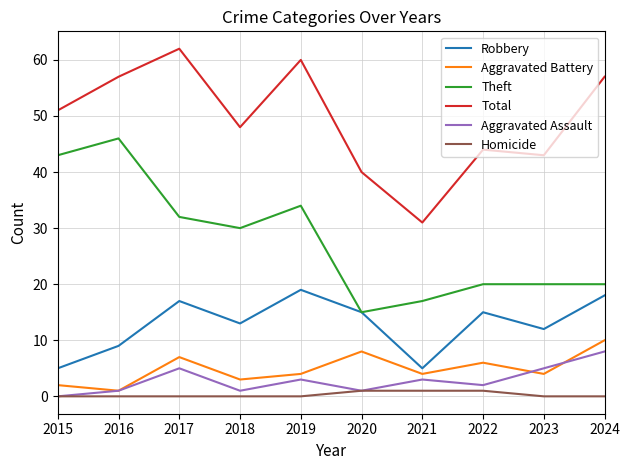

True or false: Total and Aggravated Battery cross at least once.

False